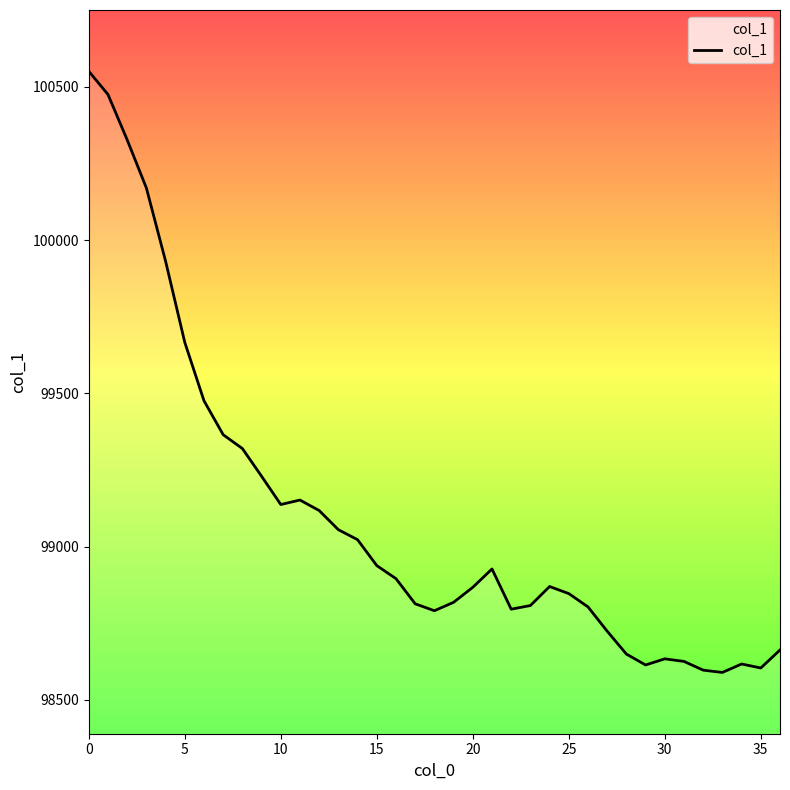

How many categories are shown in the chart?

37